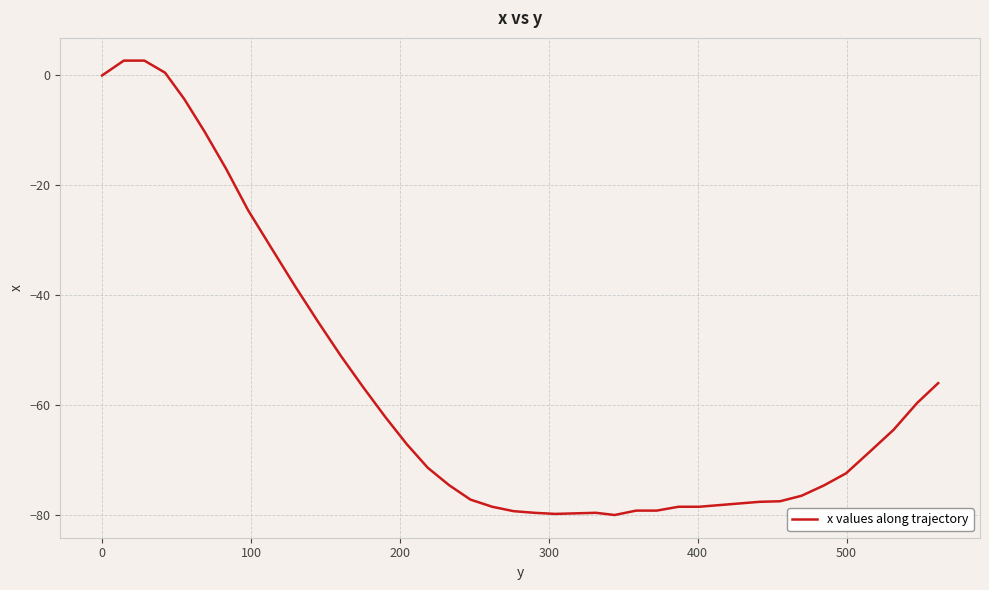

What is the minimum value shown in the chart?

-80.0